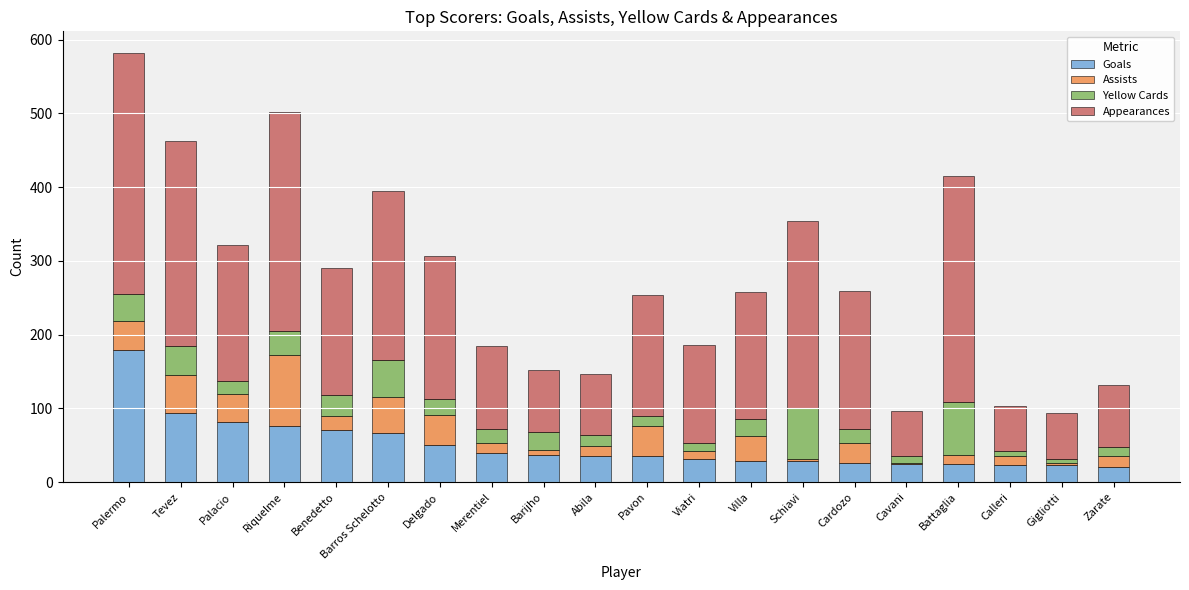

What is the difference between the Goals values at Merentiel and Zarate?

19